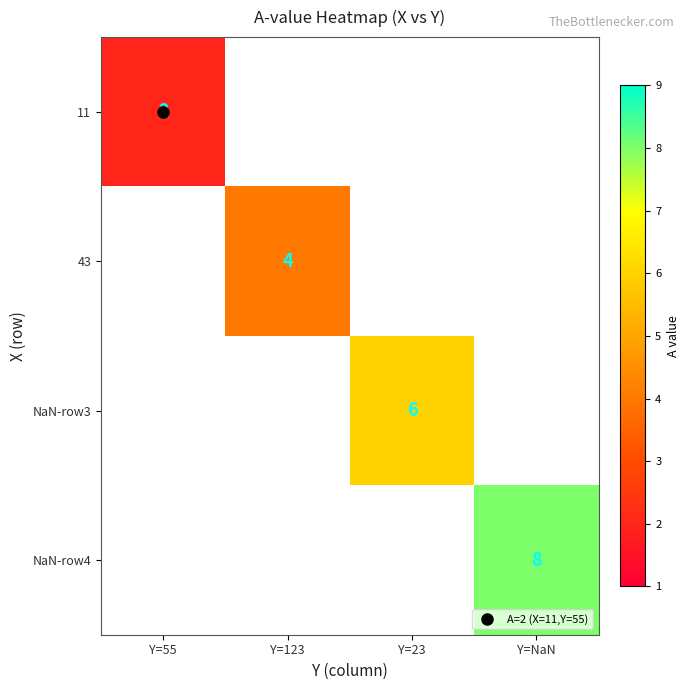

At how many categories does at least one series exceed 7?

1